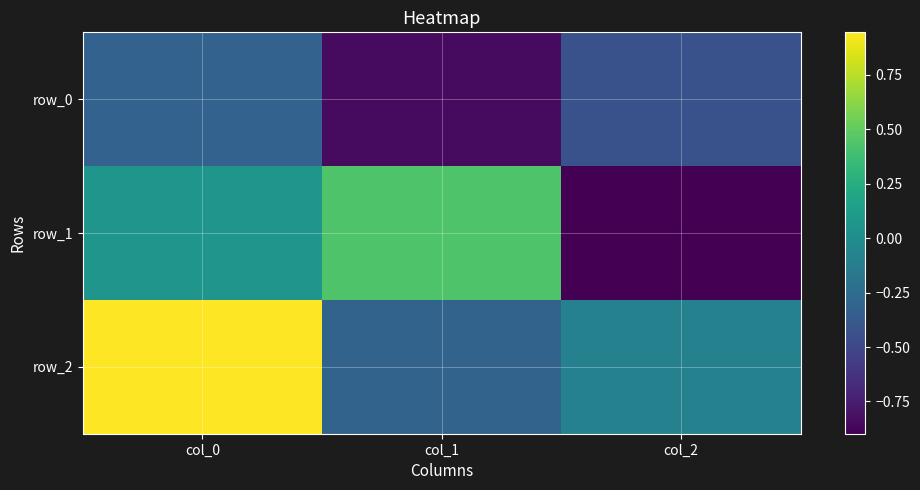

Rank the categories by row_0 value from highest to lowest.

col_0, col_2, col_1